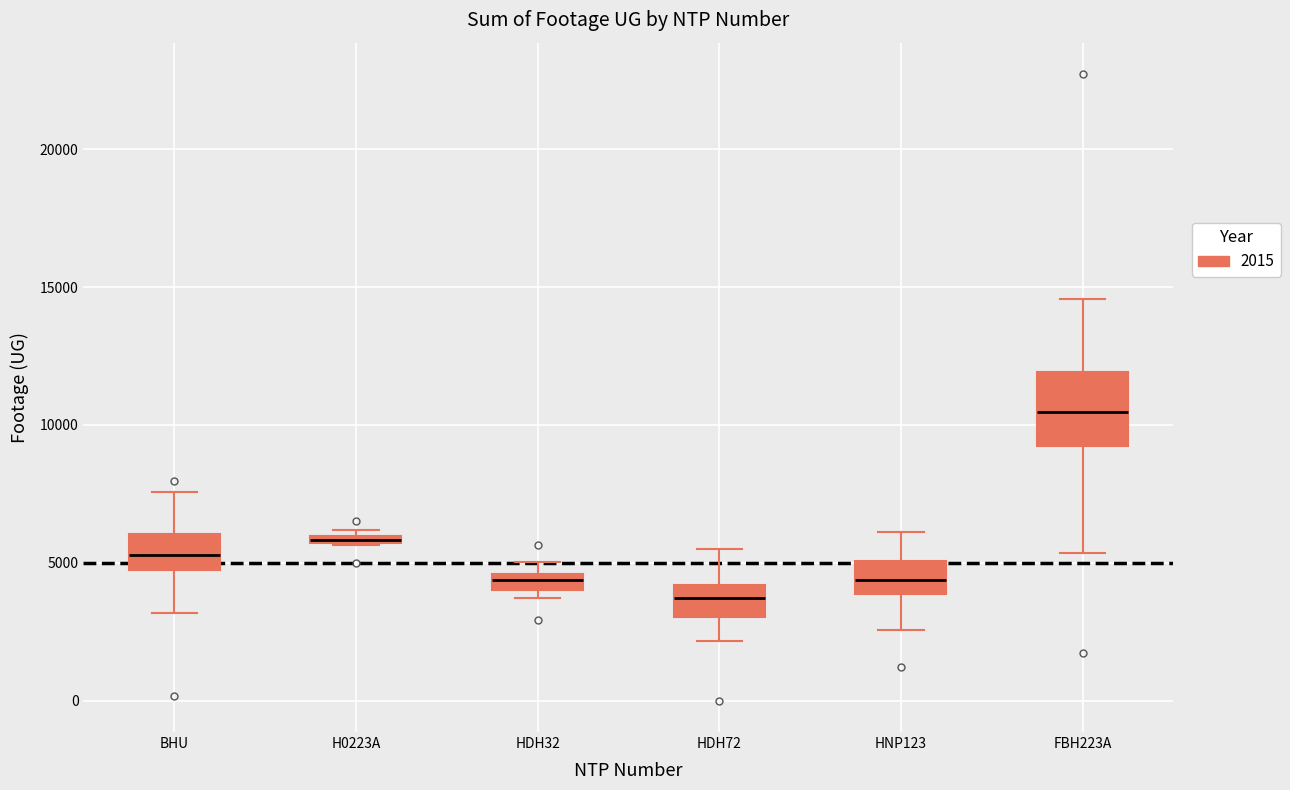

Where is the lower edge of the box for HNP123 on the y-axis? The values are not printed on the chart, so give them approximately, as read against the axis.

4000